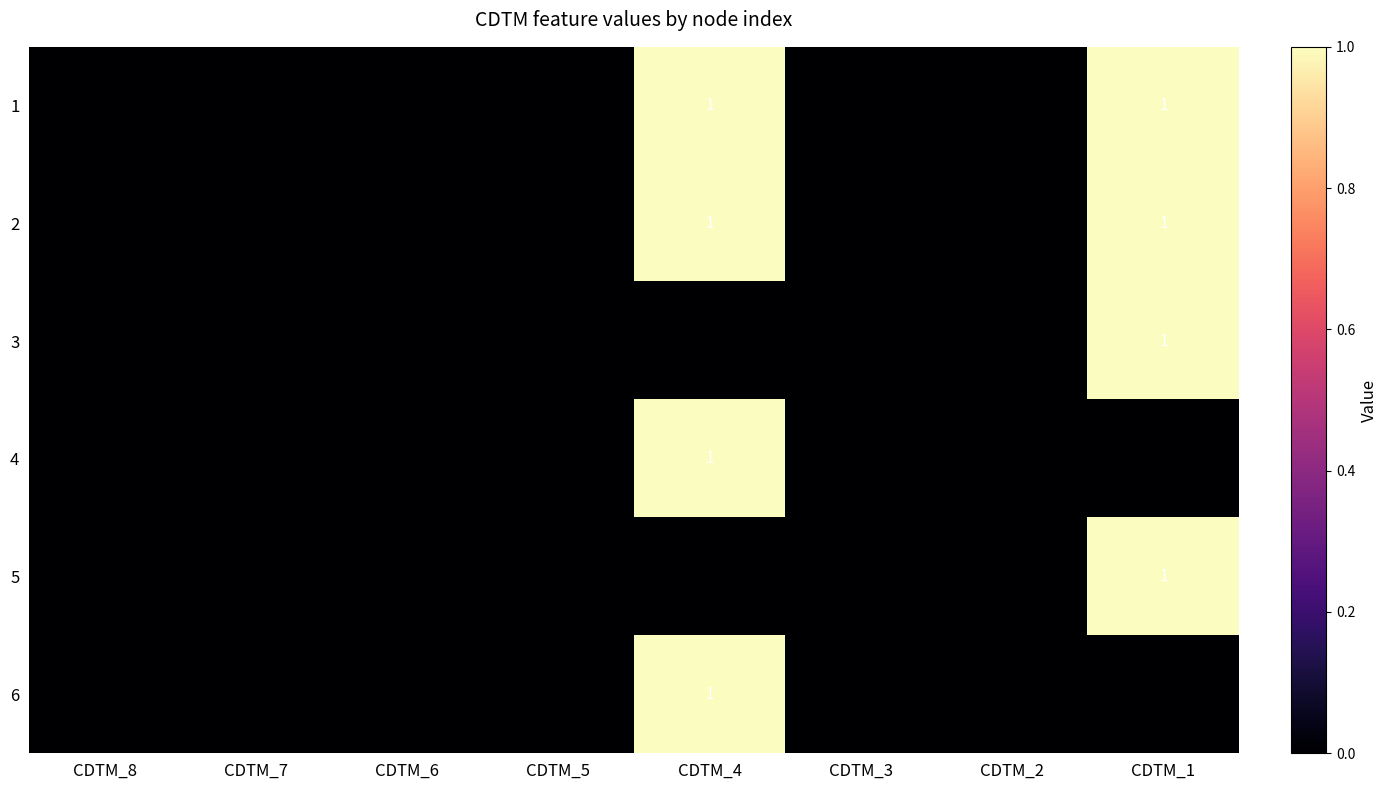

Which category has the highest value in the 6 series?

CDTM_4